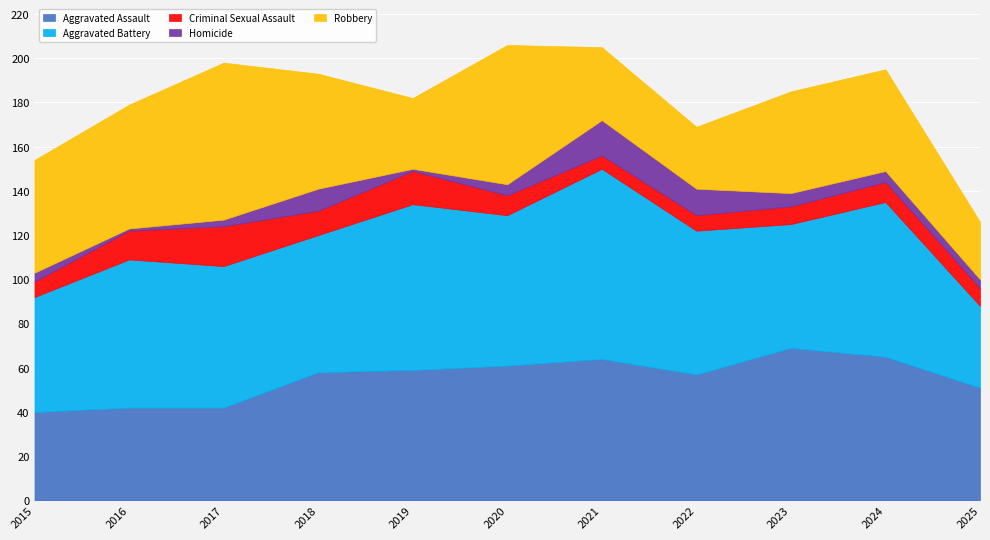

True or false: Aggravated Assault and Robbery intersect in this chart.

True